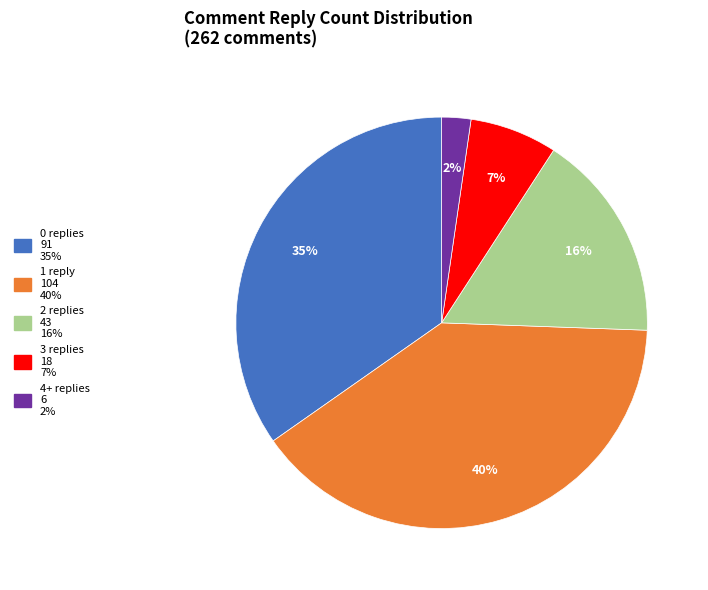

To the nearest percent, what is the average slice percentage?

20%